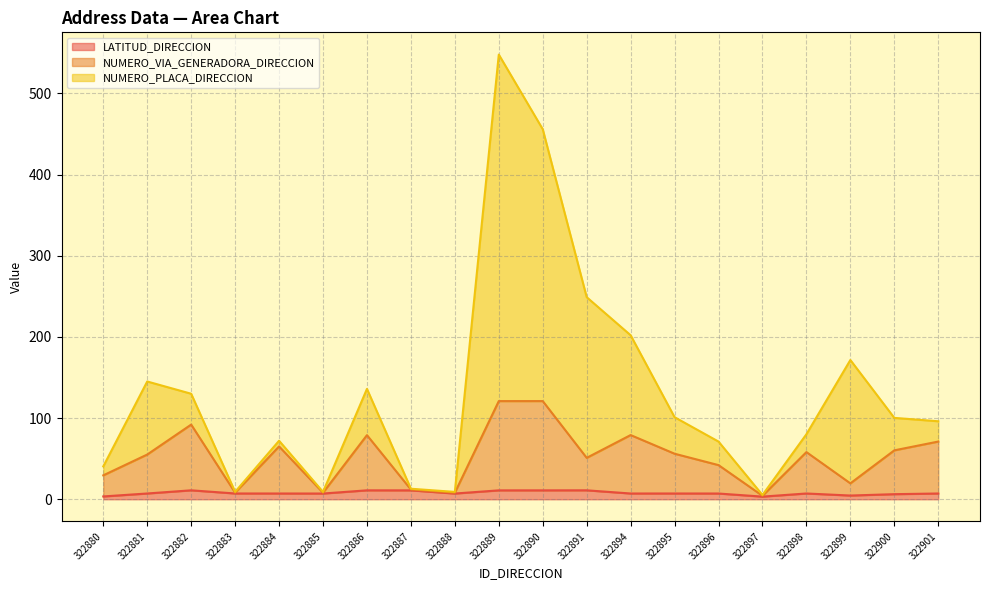

The LATITUD_DIRECCION series shows 15.1 at 322887. True or false?

False